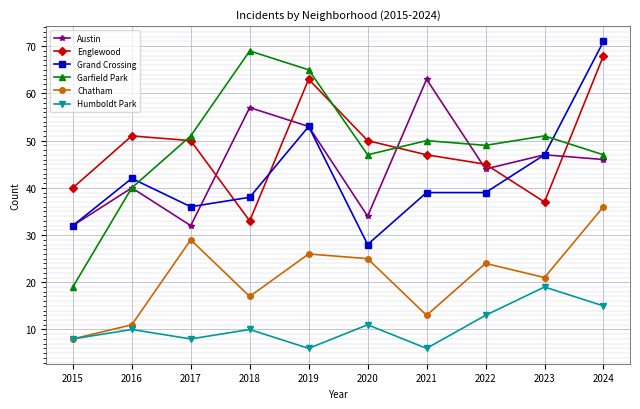

What is the maximum value for Garfield Park?

69